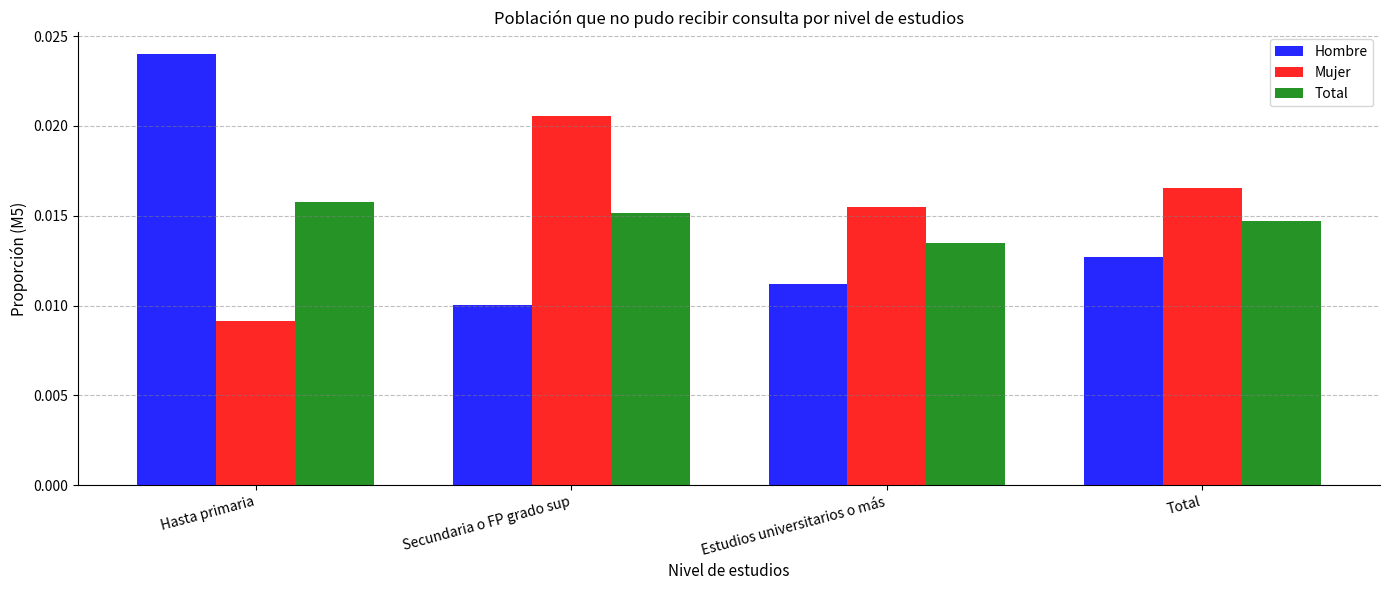

Which series has the largest total across all categories?

Mujer